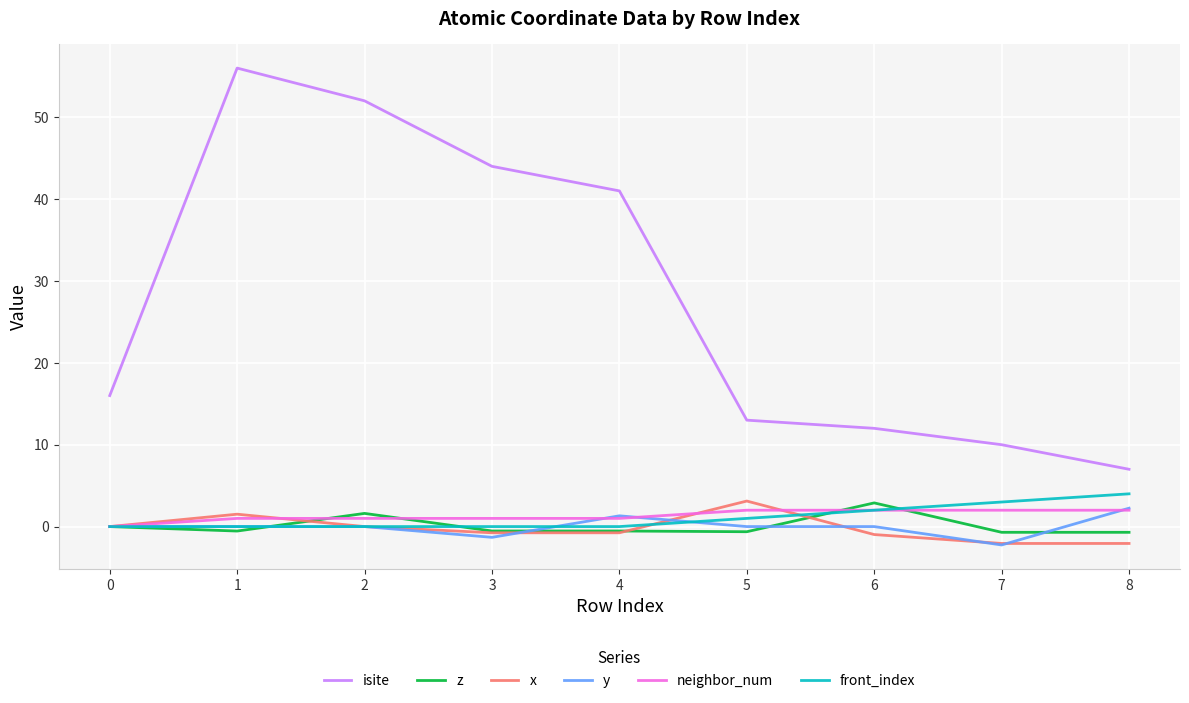

Which series has the widest spread of values?

isite